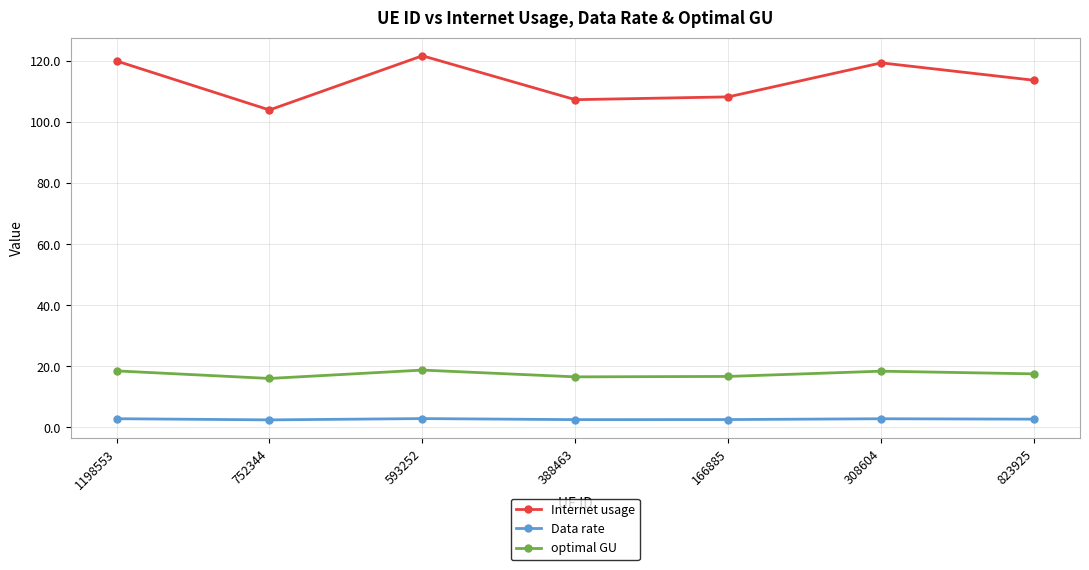

Rank the series by their maximum value, from highest to lowest.

Internet usage, optimal GU, Data rate